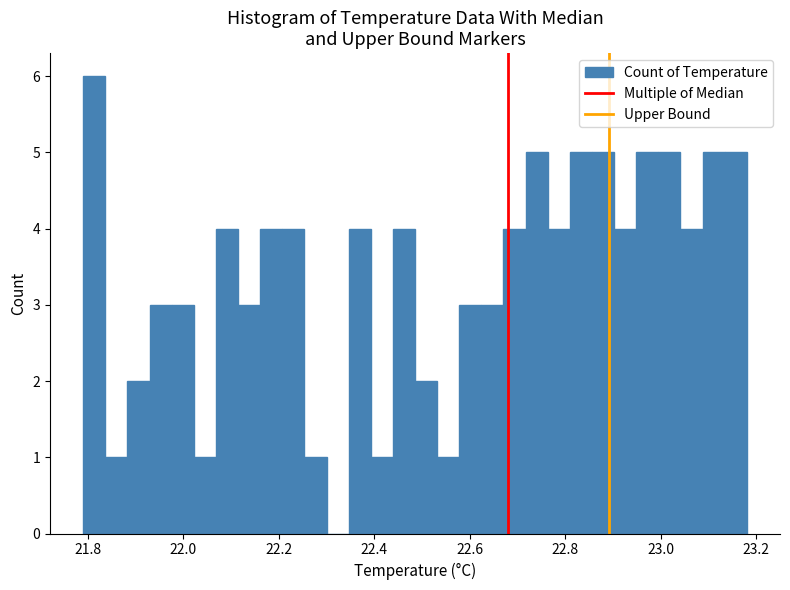

Around what value on the x-axis is the tallest bar? Give the approximate position of its centre, as read against the axis.

21.82